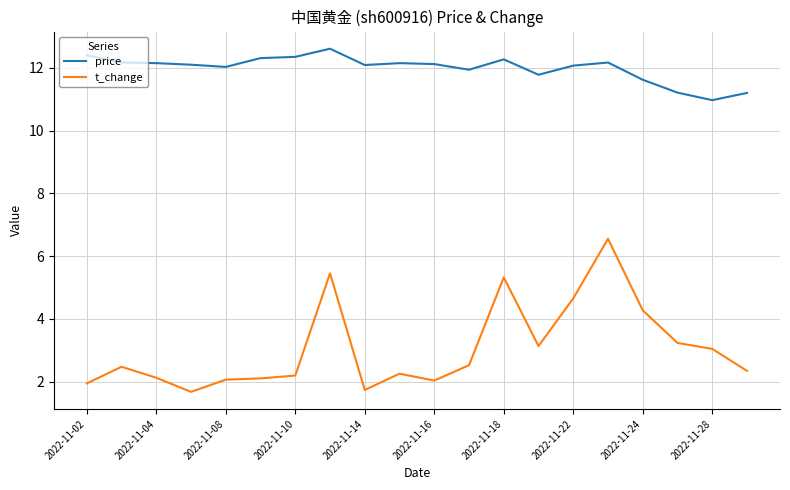

Rank the series by their average value, from highest to lowest.

price, t_change